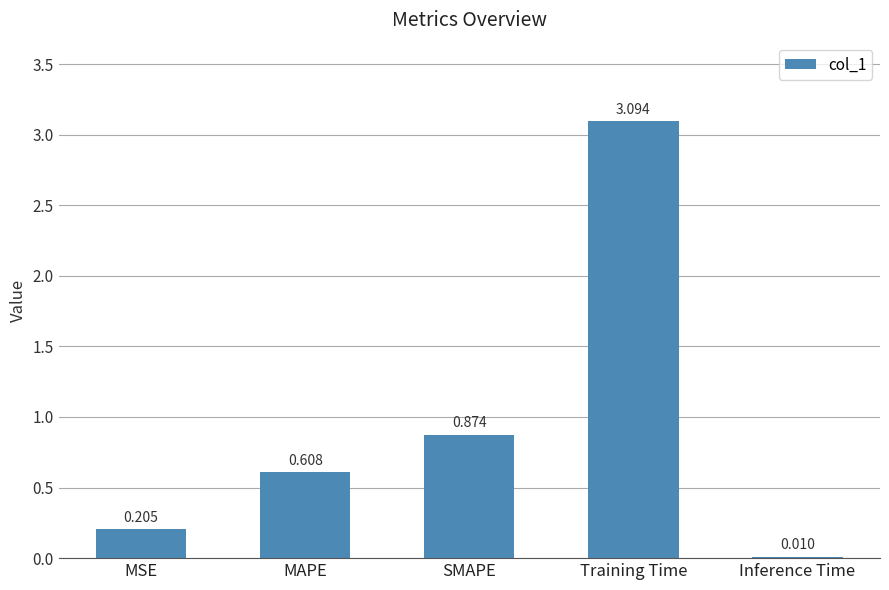

Which has a higher value, SMAPE or MAPE?

SMAPE